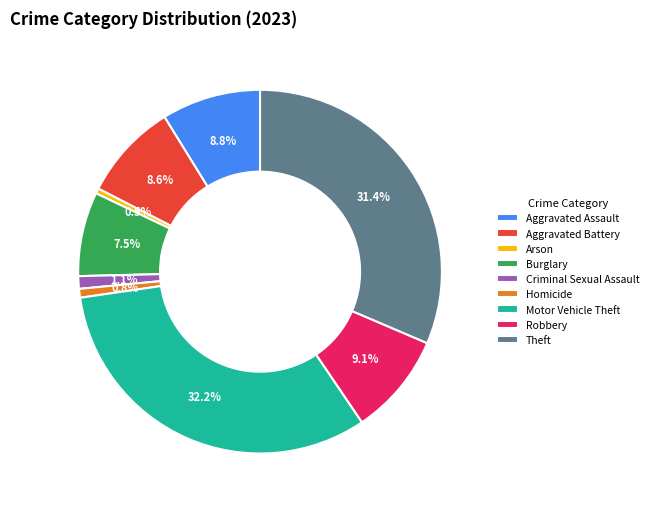

Is it true that Robbery is 16% of the pie?

False